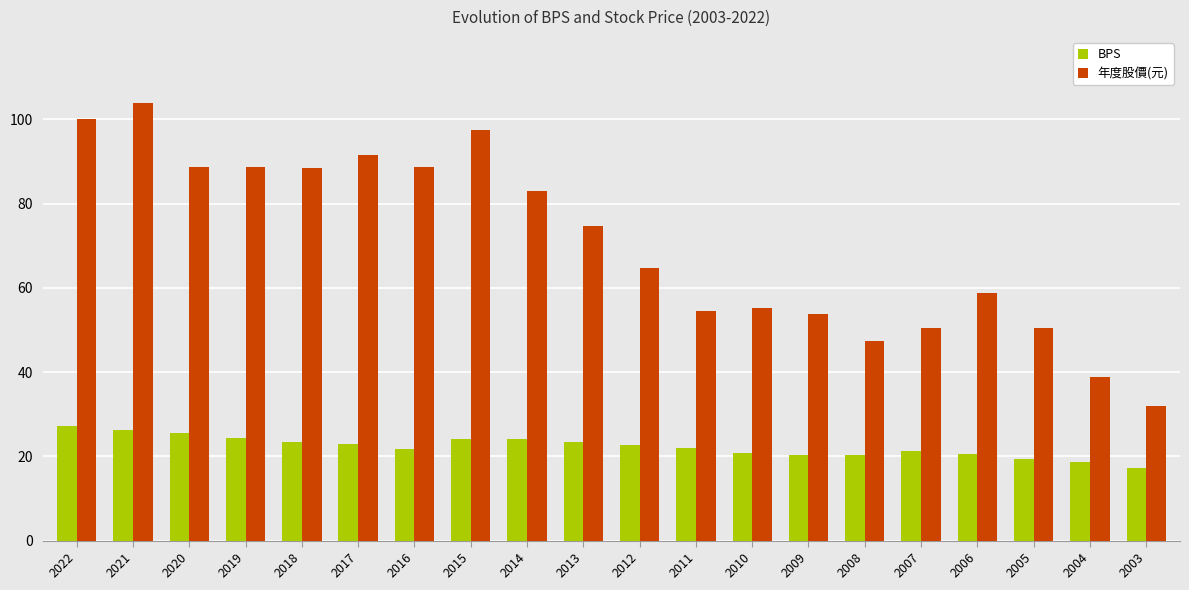

Rank the series at 2022 from highest to lowest value.

年度股價(元), BPS